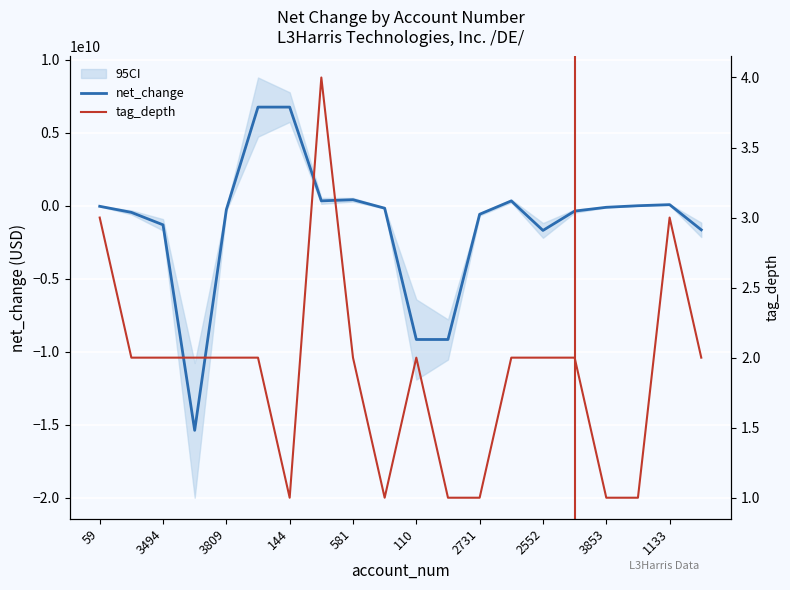

The value of net_change at 110 is -3986753331. True or false?

False